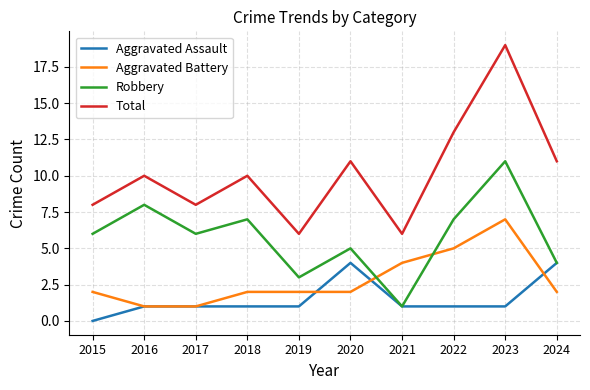

Reading right to left, list all the values displayed in this chart.

Aggravated Assault: 2024=4	2023=1	2022=1	2021=1	2020=4	2019=1	2018=1	2017=1	2016=1	2015=0
Aggravated Battery: 2024=2	2023=7	2022=5	2021=4	2020=2	2019=2	2018=2	2017=1	2016=1	2015=2
Robbery: 2024=4	2023=11	2022=7	2021=1	2020=5	2019=3	2018=7	2017=6	2016=8	2015=6
Total: 2024=11	2023=19	2022=13	2021=6	2020=11	2019=6	2018=10	2017=8	2016=10	2015=8